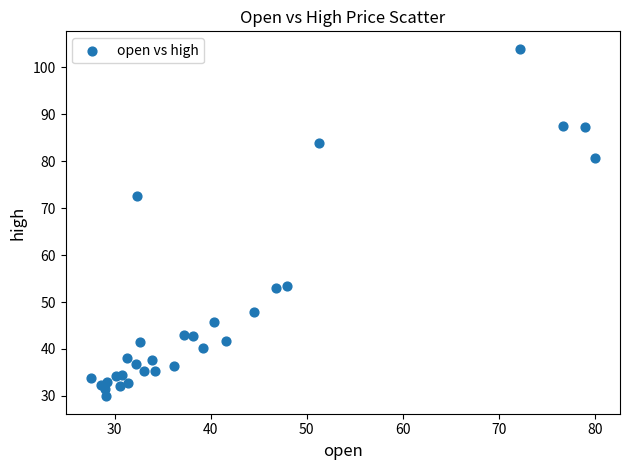

What is the range of Y values (max minus min)?

74.1